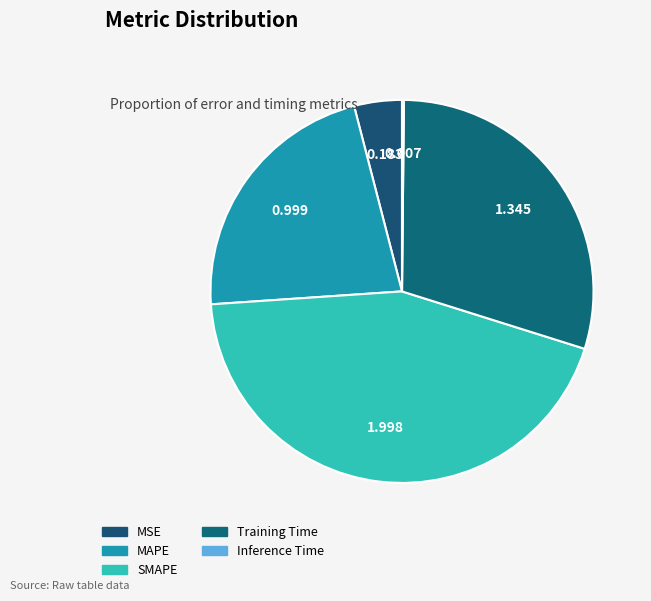

To the nearest percent, what is the difference between the largest and smallest slice percentages?

44%